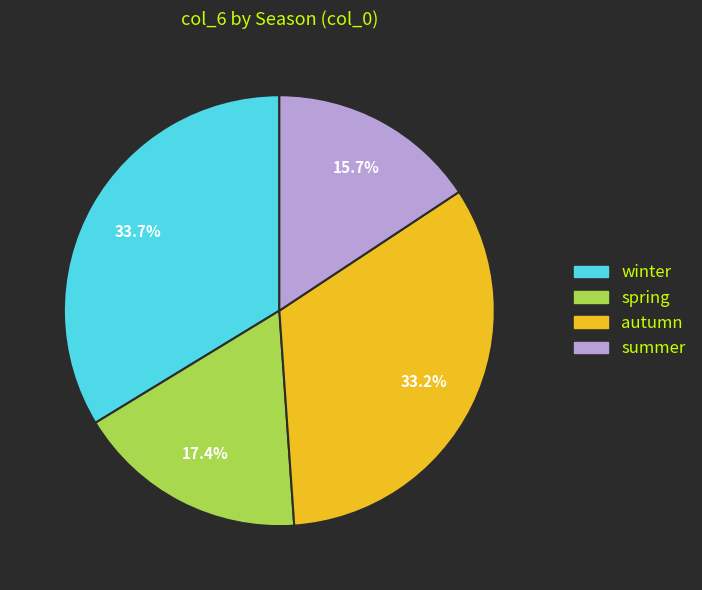

To the nearest percent, what percentage of the pie is winter?

34%